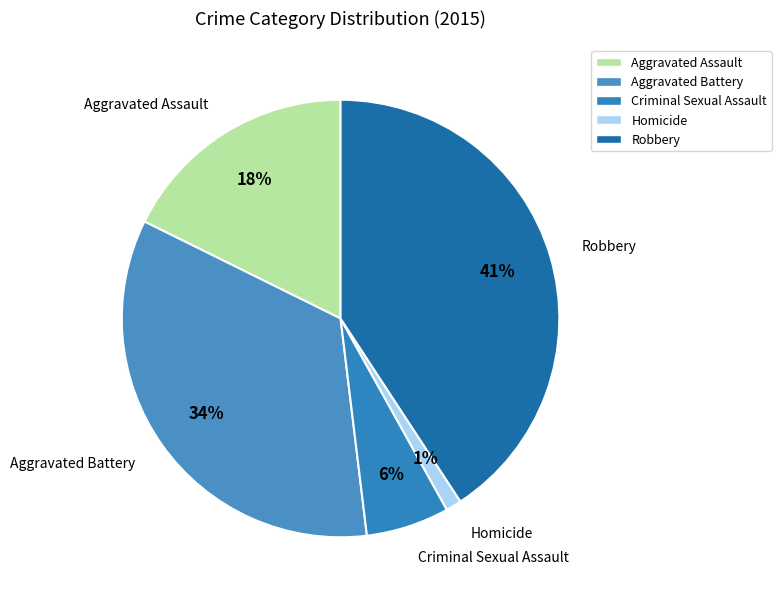

To the nearest percent, what is the difference between the largest and smallest slice percentages?

40%